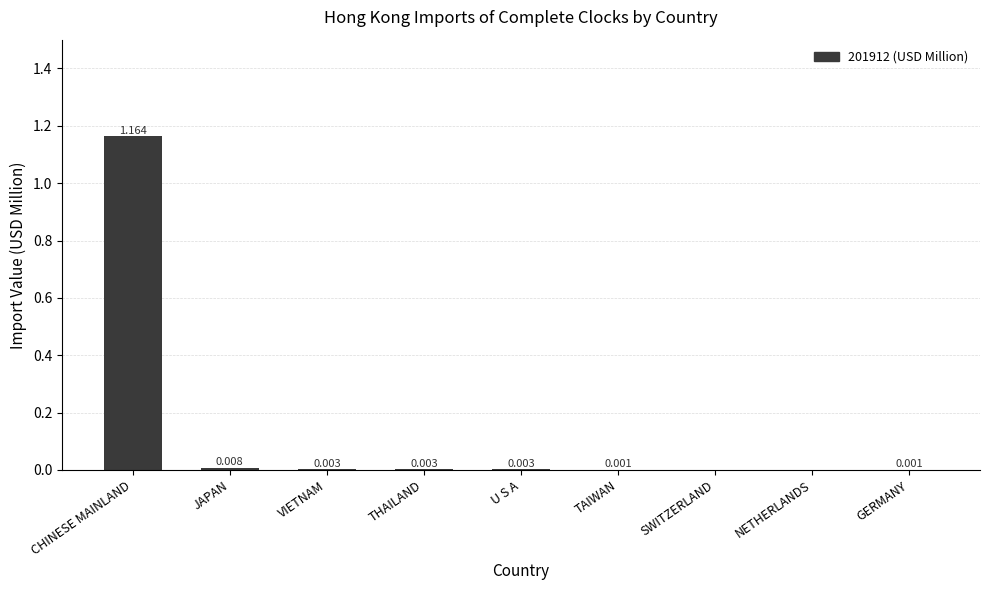

Which has a higher value, CHINESE MAINLAND or SWITZERLAND?

CHINESE MAINLAND